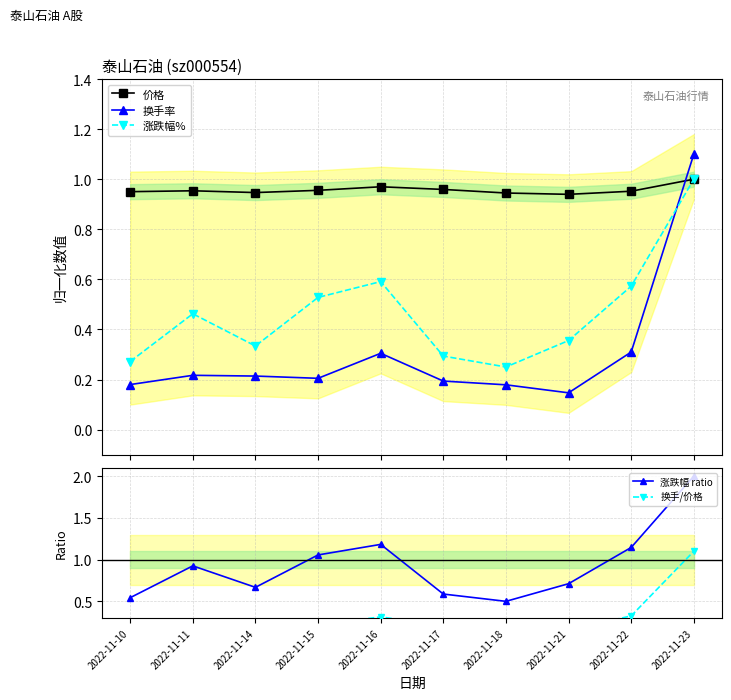

How many lines are shown in the chart?

5